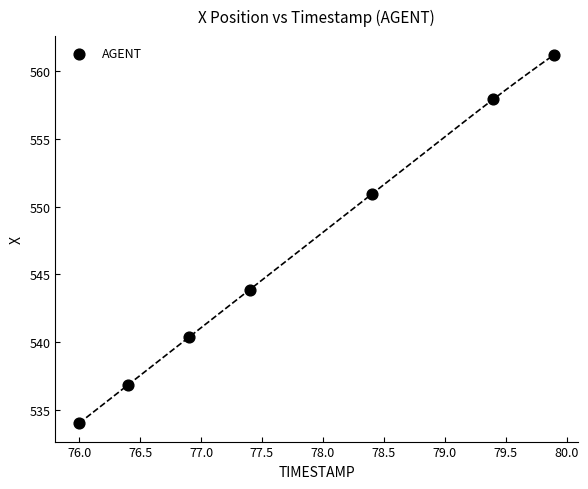

What Y value in the scatter plot is closest to 547?

543.9